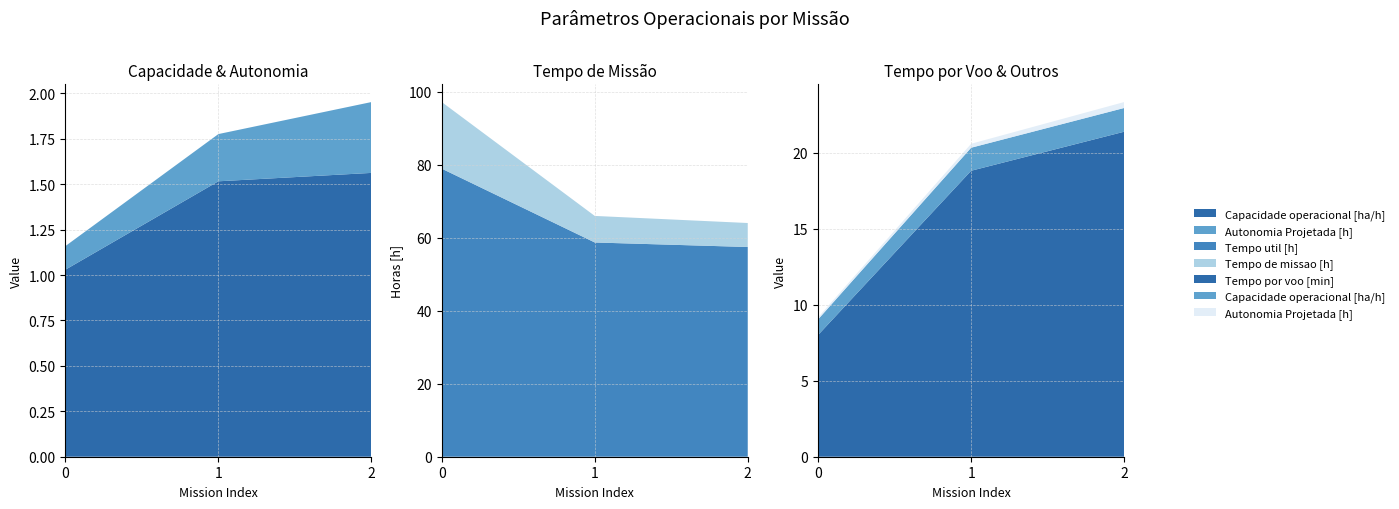

Reading right to left, transcribe all the data shown in this chart.

Capacidade operacional [ha/h]: 2=1.6	1=1.5	0=1.0
Tempo util [h]: 2=57.4	1=58.7	0=78.9
Tempo de missao [h]: 2=64.0	1=65.9	0=97.1
Autonomia Projetada [h]: 2=0.4	1=0.3	0=0.1
Tempo por voo [min]: 2=21.4	1=18.8	0=8.0